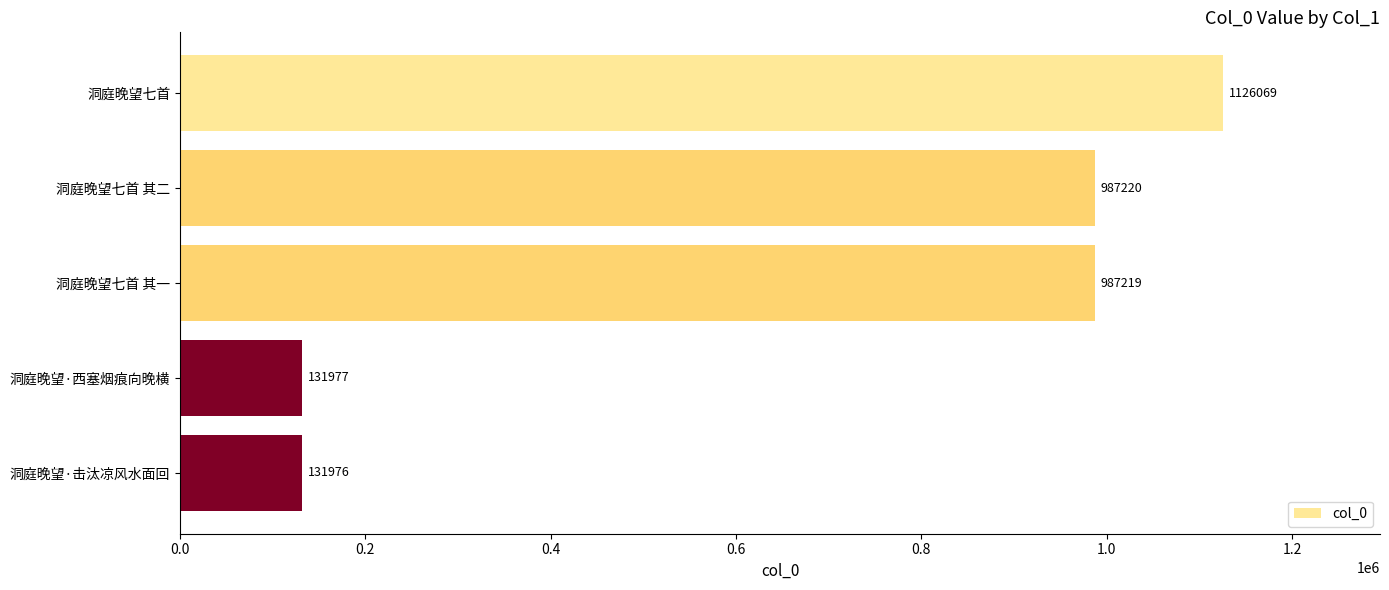

Rank the categories by value from highest to lowest.

洞庭晚望七首, 洞庭晚望七首 其二, 洞庭晚望七首 其一, 洞庭晚望·西塞烟痕向晚横, 洞庭晚望·击汰凉风水面回